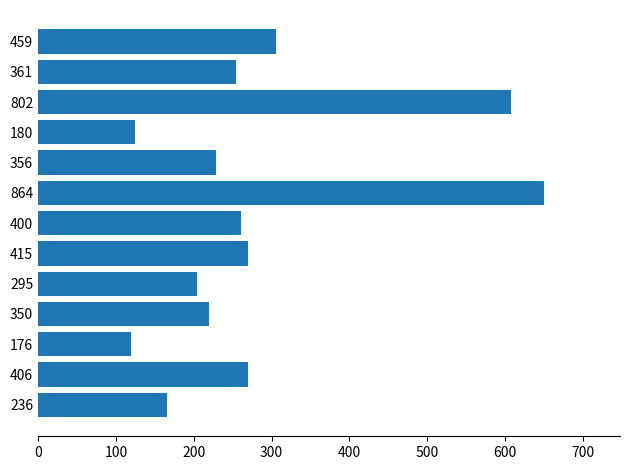

Are the bars horizontal?

Yes